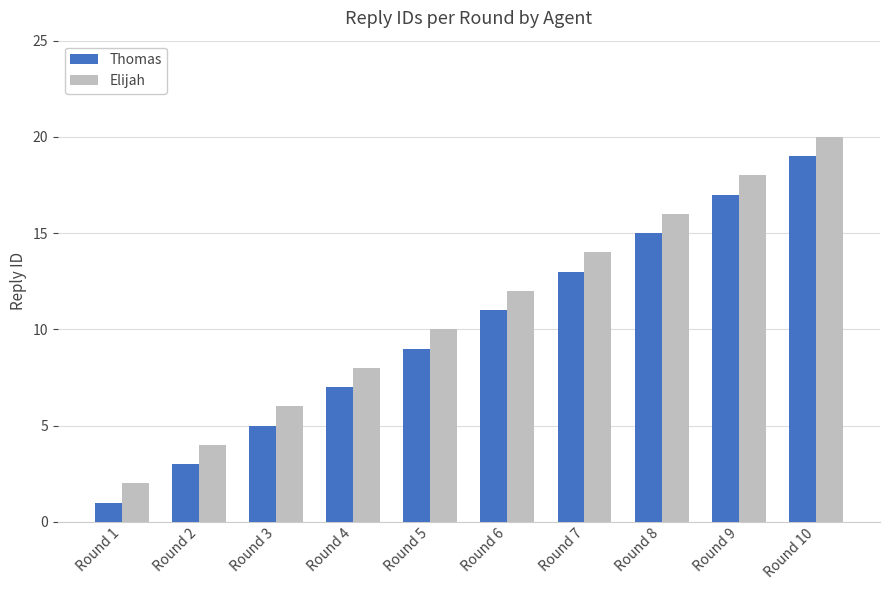

How many data points does each series have?

10